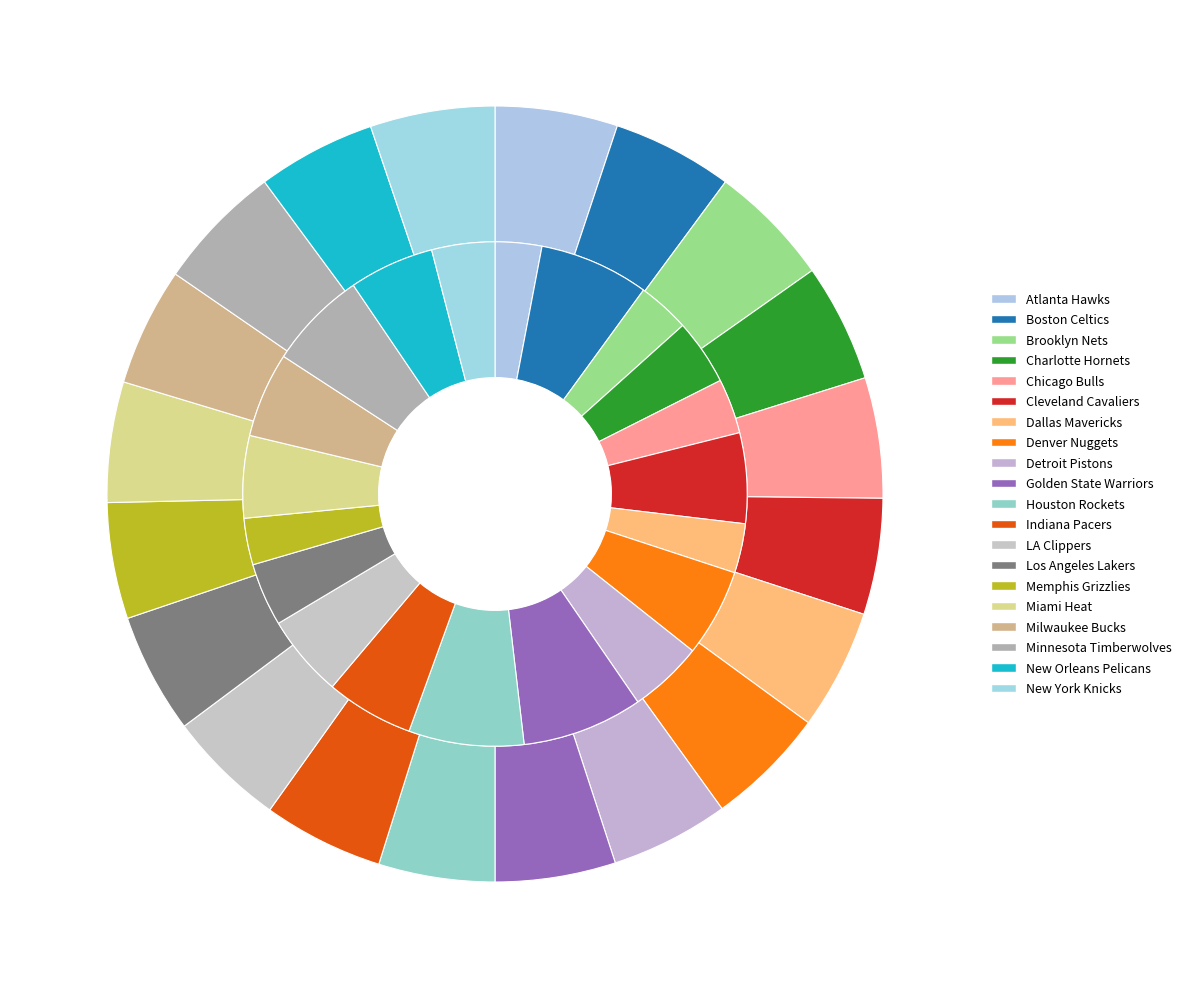

To the nearest percent, what portion does Minnesota Timberwolves represent?

5%